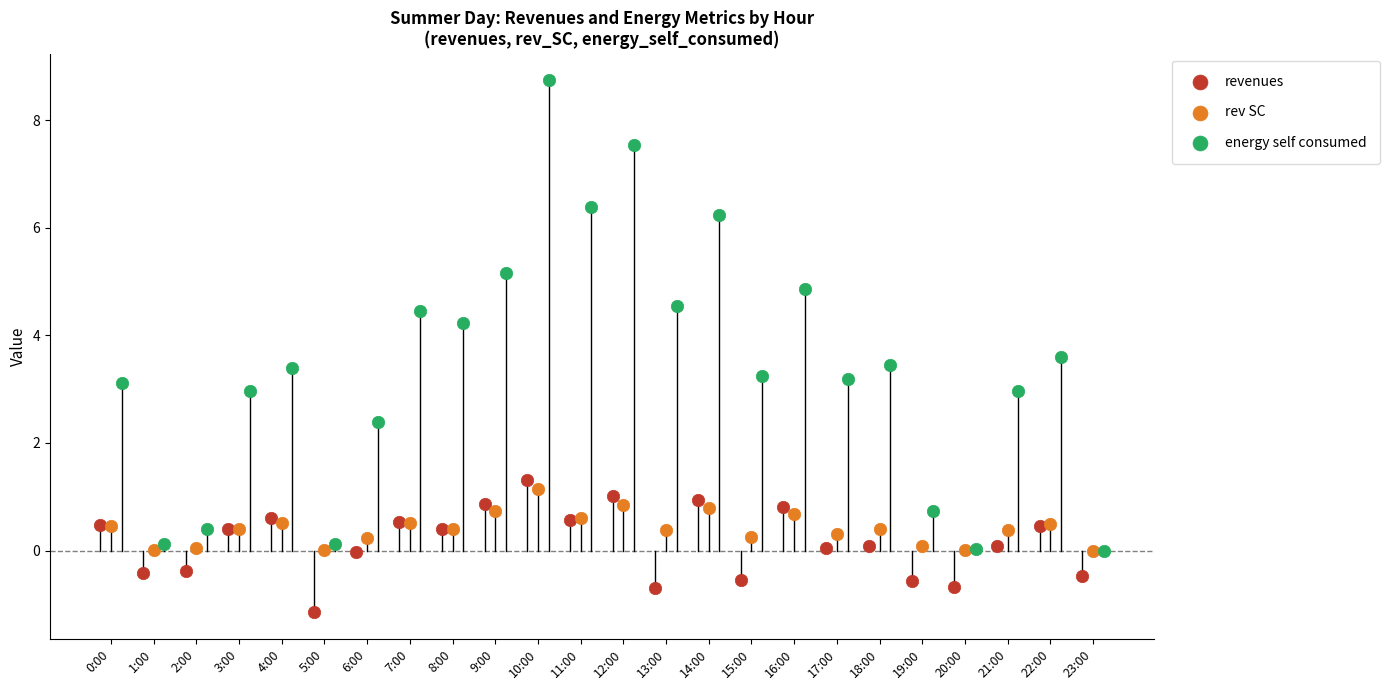

Which series reaches the minimum Y coordinate?

revenues